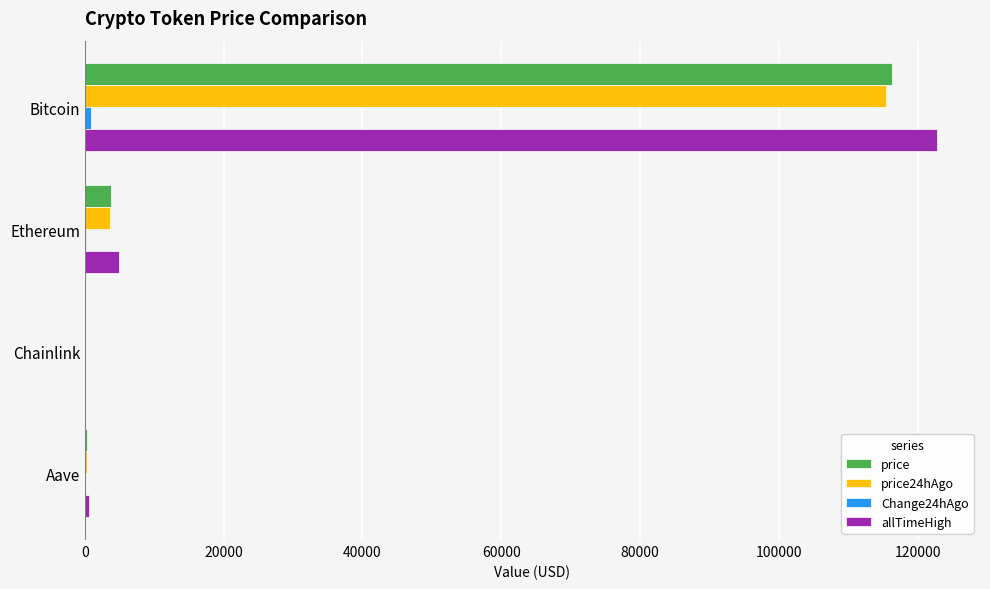

Where is allTimeHigh nearest to the value 61445?

Ethereum